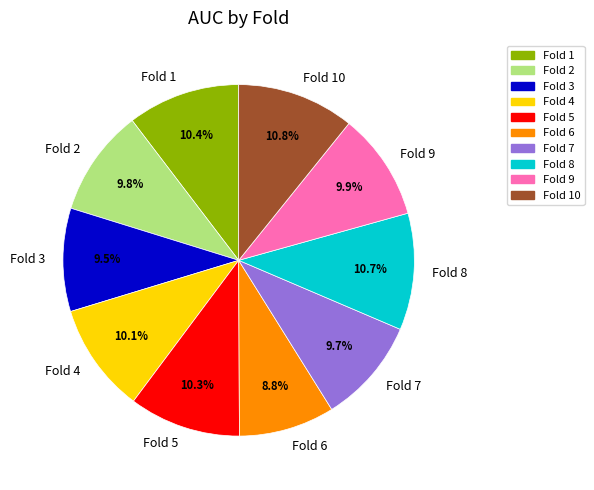

Is there any slice that represents more than half of the pie?

No